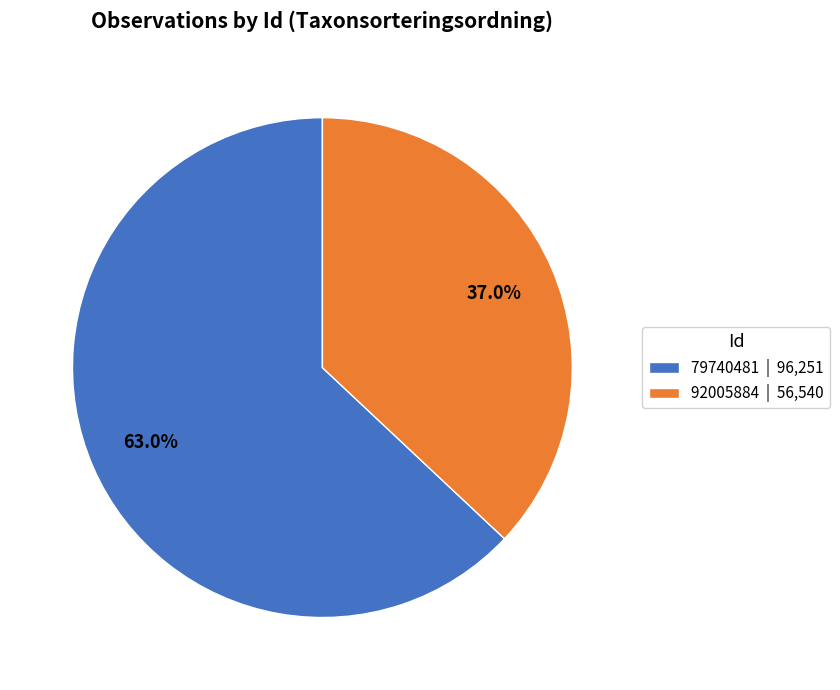

Between 79740481 | 96,251 and 92005884 | 56,540, which is larger?

79740481 | 96,251